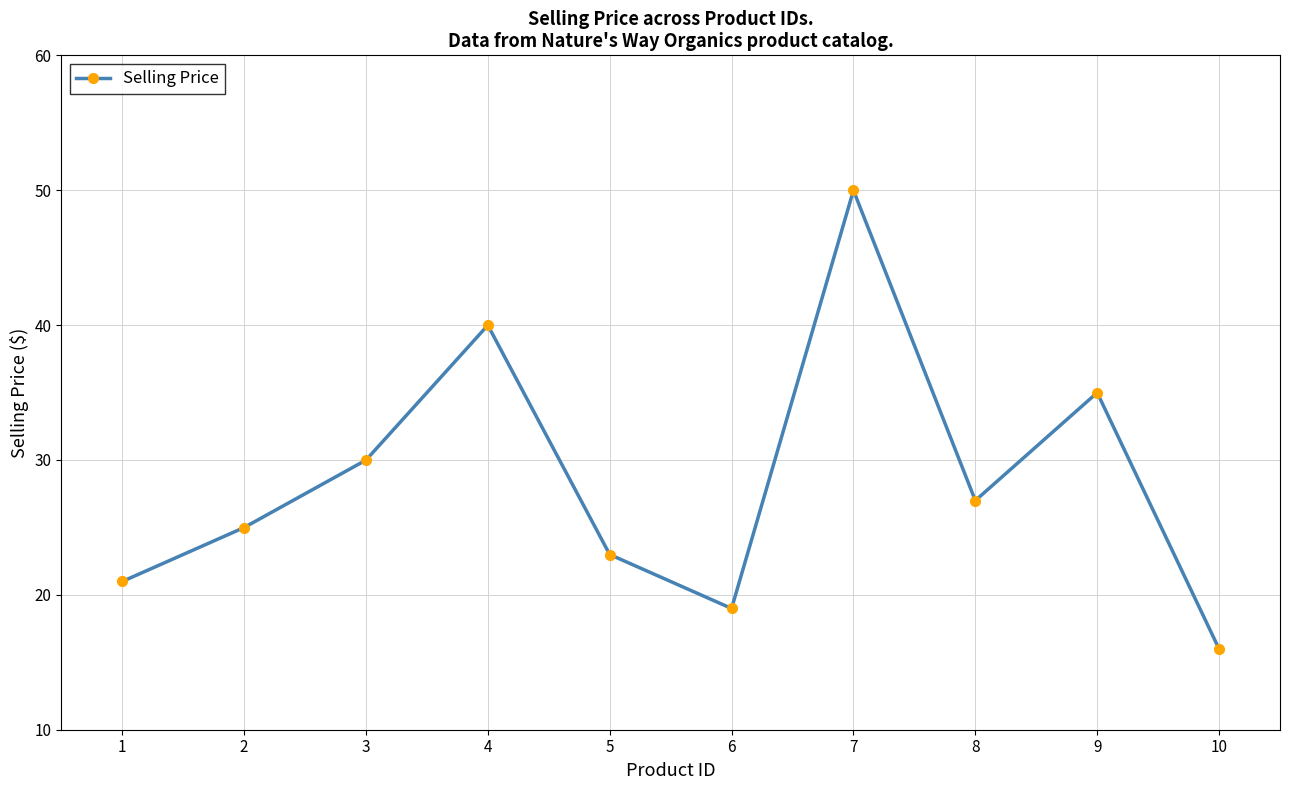

What is the sum of the values at 6 and 5?

42.0